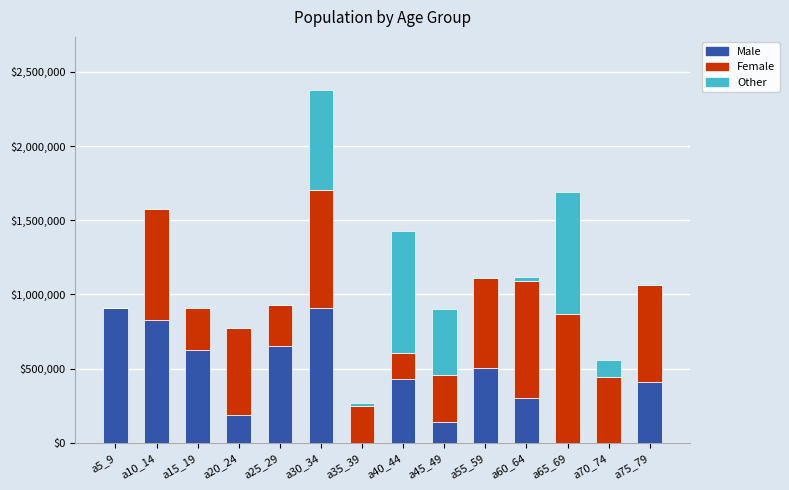

Count the number of categories in the chart.

14